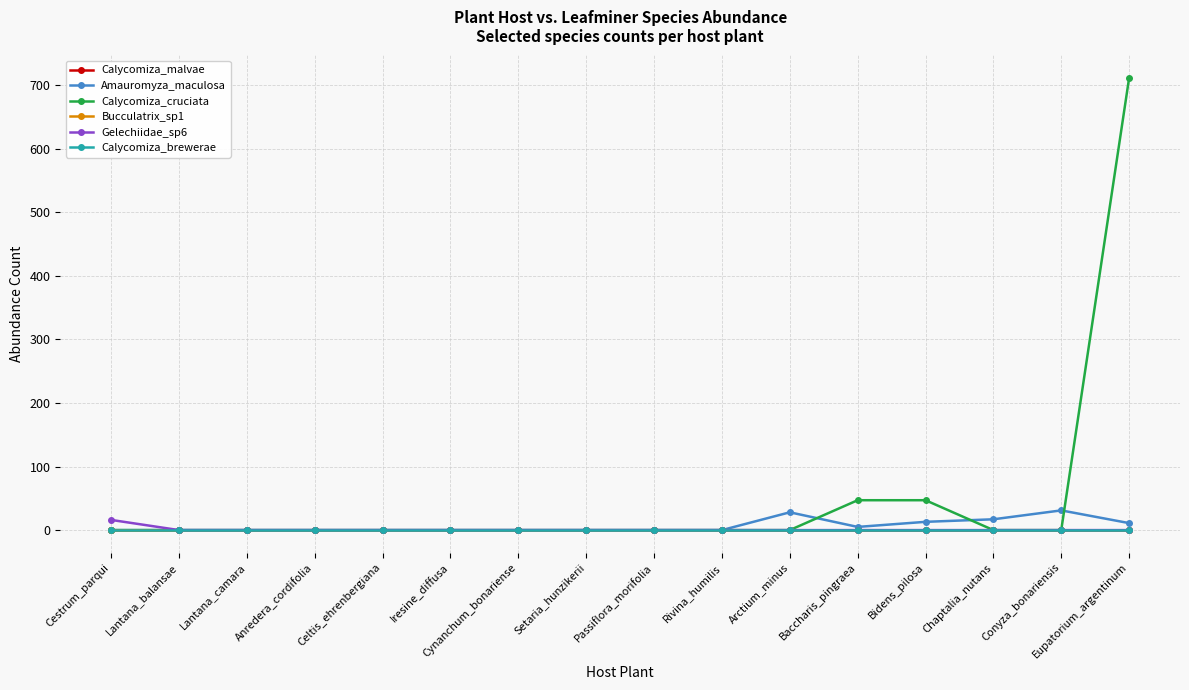

At which label is Calycomiza_brewerae closest to 0?

Cestrum_parqui